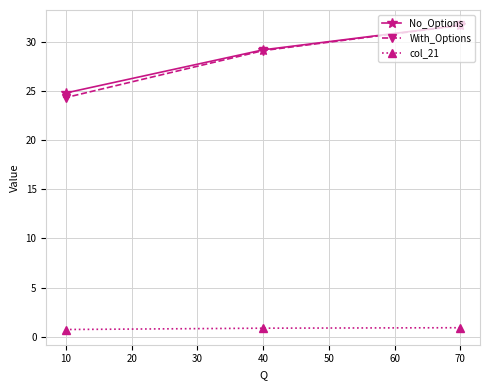

At which category is the sum across all series the highest?

70